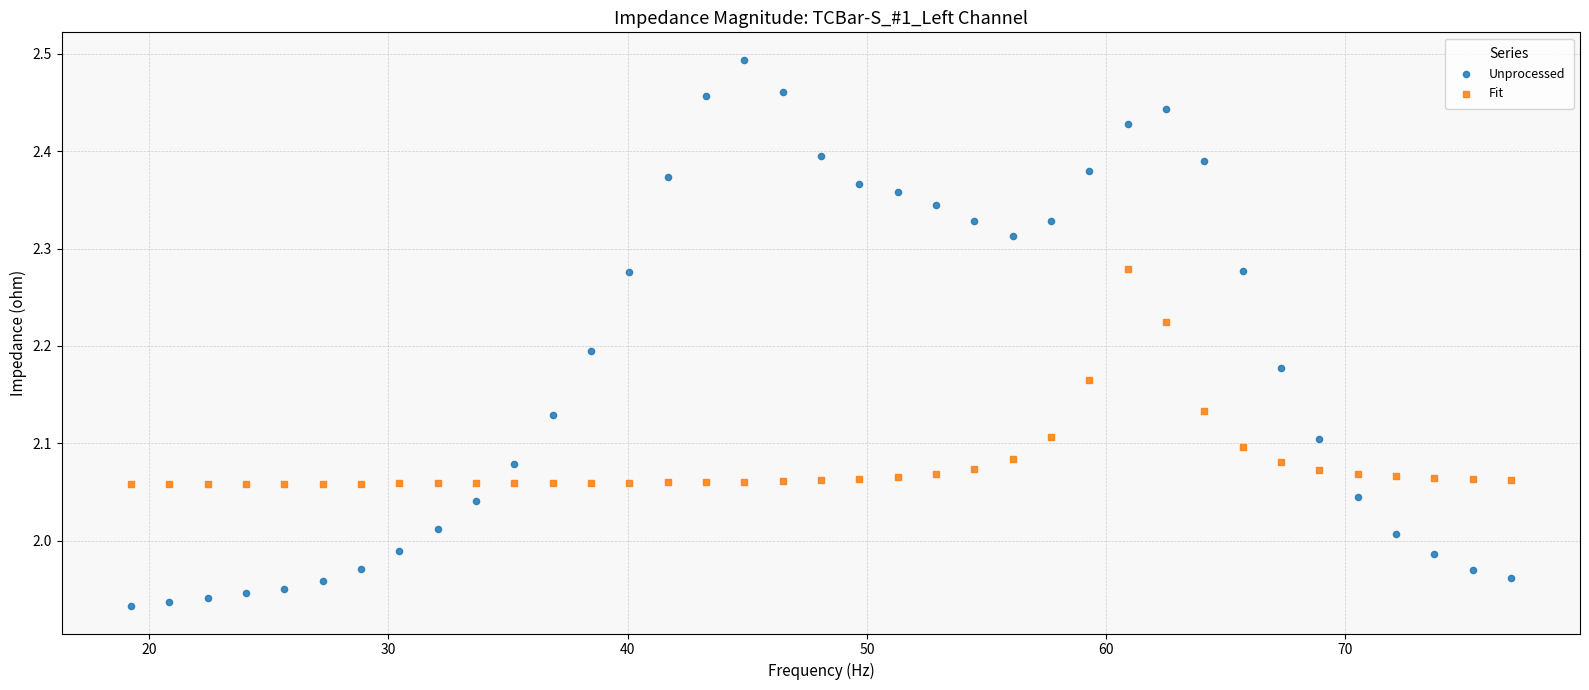

What is the X range (max minus min) for the scatter plot?

57.7